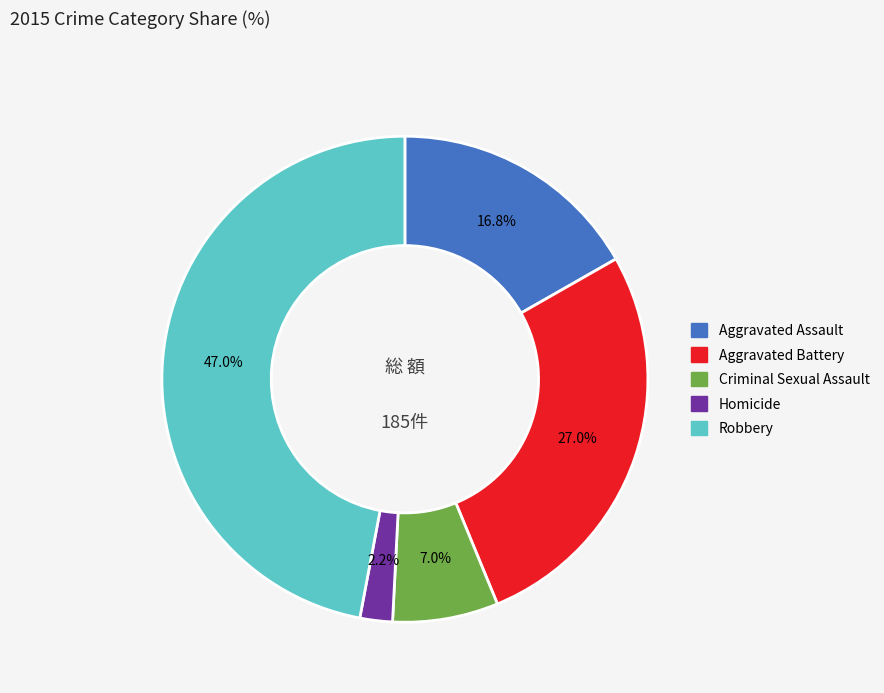

True or false: Homicide accounts for 2% of the total.

True